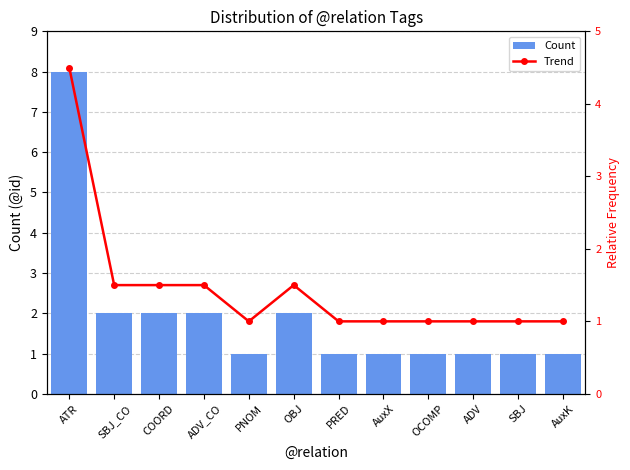

The value of Count at ADV is 1.6. True or false?

False